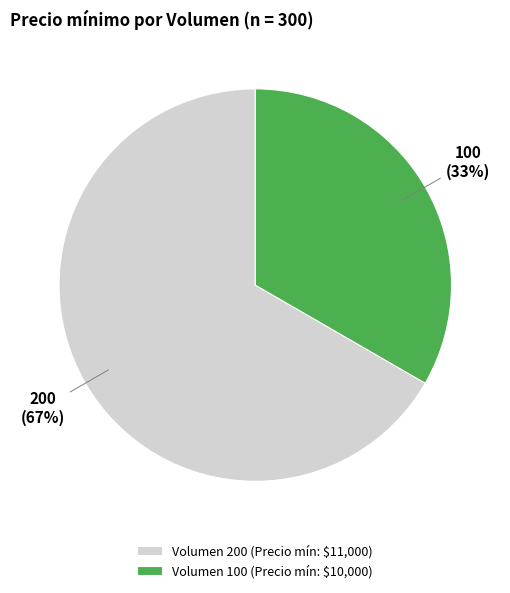

Which slice is the largest?

Volumen 200 (Precio mín: $11,000)